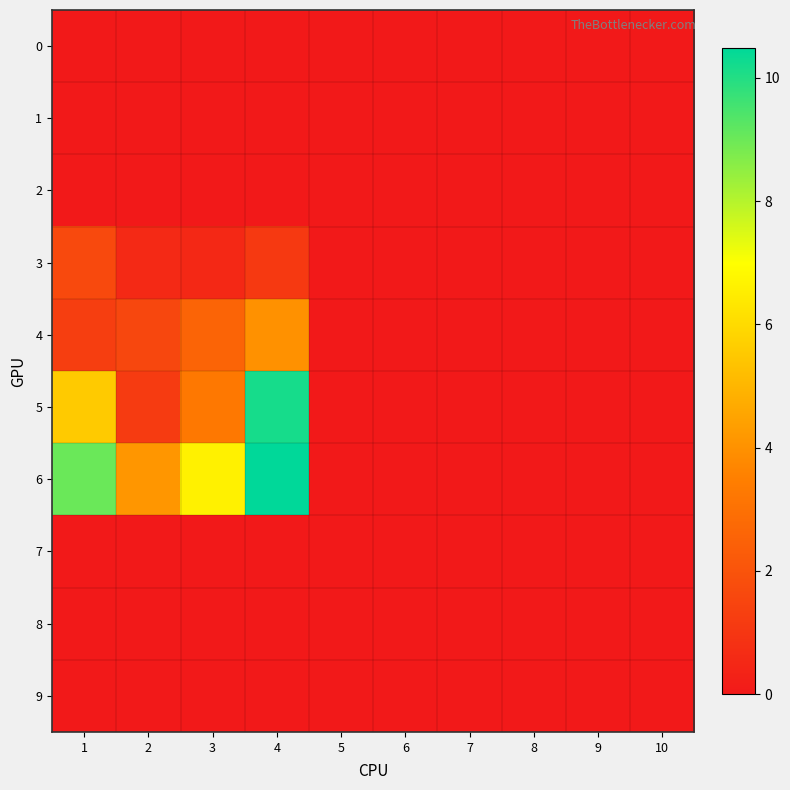

Reading right to left, extract all data points from this chart.

0: 10=0.0	9=0.0	8=0.0	7=0.0	6=0.0	5=0.0	4=0.0	3=0.0	2=0.0	1=0.0
1: 10=0.0	9=0.0	8=0.0	7=0.0	6=0.0	5=0.0	4=0.0	3=0.0	2=0.0	1=0.0
2: 10=0.0	9=0.0	8=0.0	7=0.0	6=0.0	5=0.0	4=0.0	3=0.0	2=0.0	1=0.0
3: 10=0.0	9=0.0	8=0.0	7=0.0	6=0.0	5=0.0	4=1.1	3=0.5	2=0.5	1=1.6
4: 10=0.0	9=0.0	8=0.0	7=0.0	6=0.0	5=0.0	4=4.0	3=2.6	2=1.6	1=1.3
5: 10=0.0	9=0.0	8=0.0	7=0.0	6=0.0	5=0.0	4=10.2	3=3.3	2=1.2	1=5.6
6: 10=0.0	9=0.0	8=0.0	7=0.0	6=0.0	5=0.0	4=10.5	3=6.6	2=4.1	1=9.0
7: 10=0.0	9=0.0	8=0.0	7=0.0	6=0.0	5=0.0	4=0.0	3=0.0	2=0.0	1=0.0
8: 10=0.0	9=0.0	8=0.0	7=0.0	6=0.0	5=0.0	4=0.0	3=0.0	2=0.0	1=0.0
9: 10=0.0	9=0.0	8=0.0	7=0.0	6=0.0	5=0.0	4=0.0	3=0.0	2=0.0	1=0.0